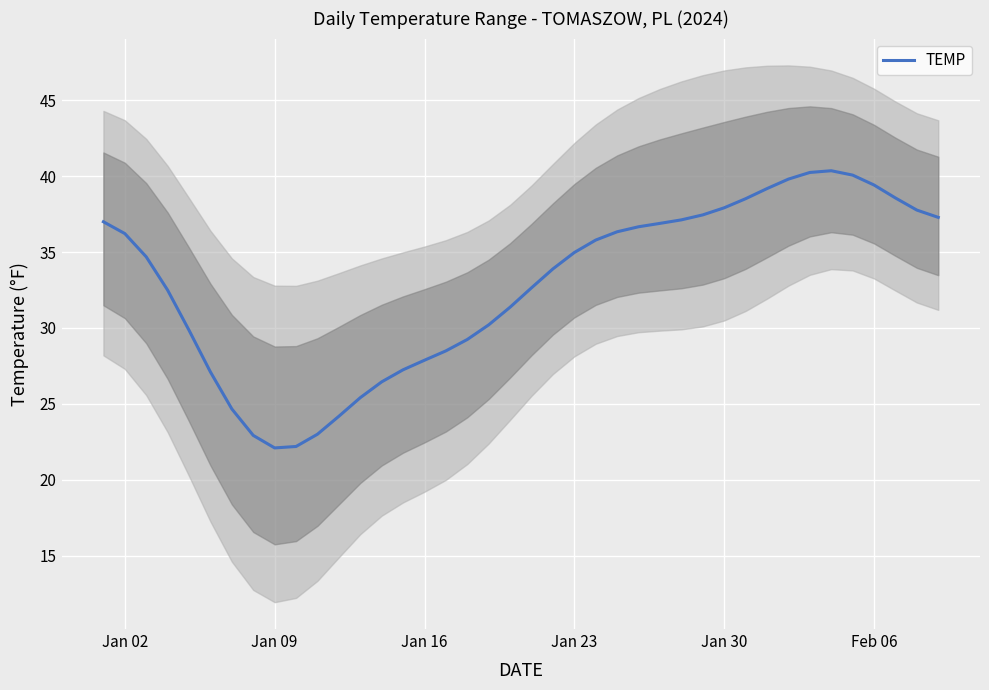

What is the greatest value displayed?

40.4